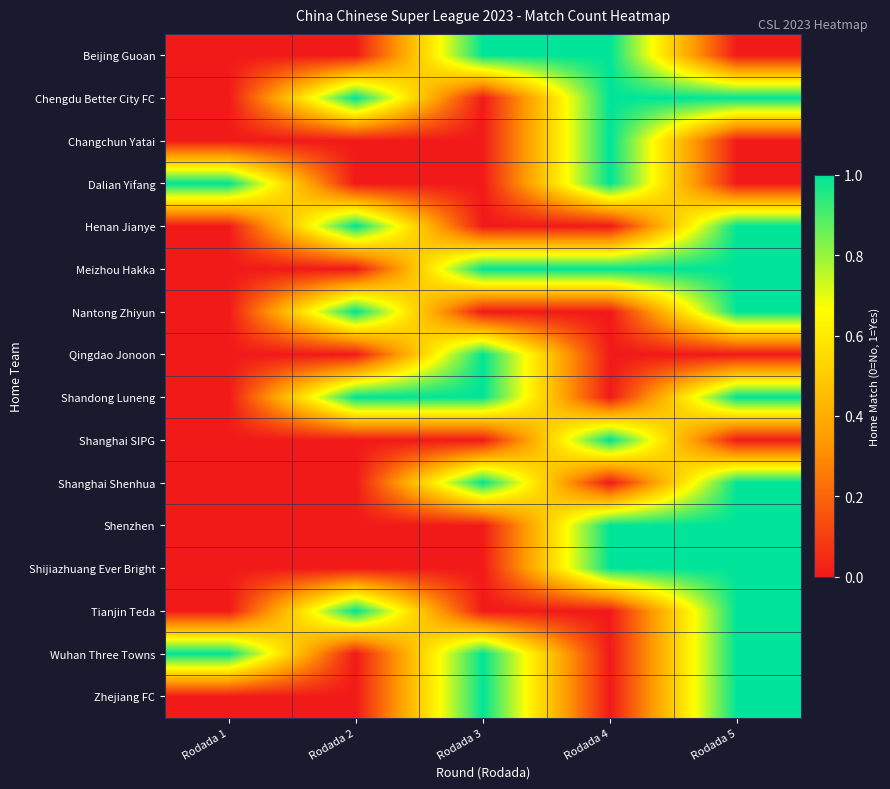

What is the total value across all series at Rodada 3?

7